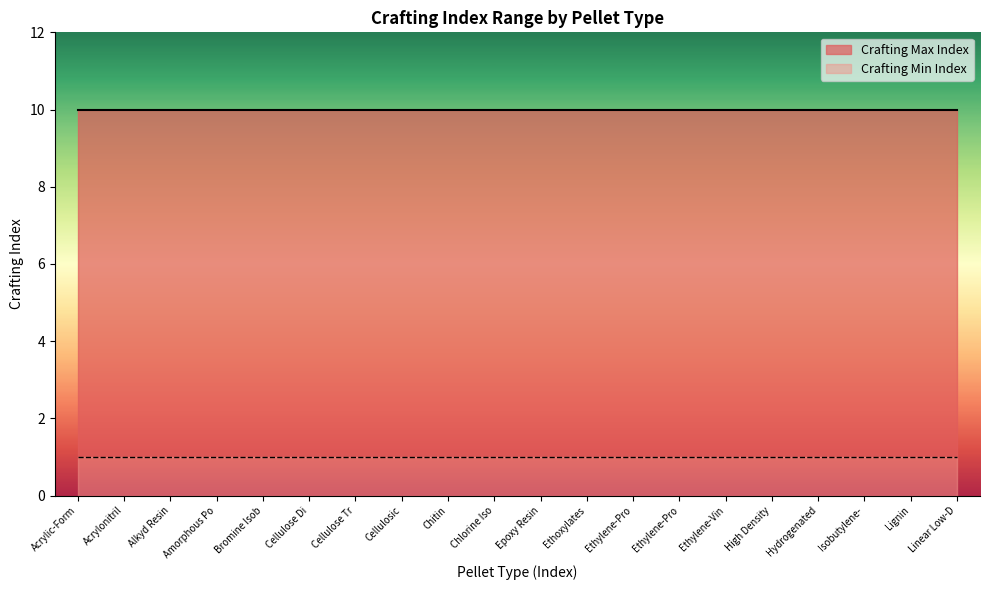

Reading left to right, what are all the values shown in this chart?

Crafting Min Index: Acrylic-Formaldehyde=1	Acrylonitrile-Butadiene-Styrene=1	Alkyd Resin=1	Amorphous PolyEthylene Terephthalate=1	Bromine Isobutylene-Isoprene Rubber=1	Cellulose Diacetate=1	Cellulose Triacetate=1	Cellulosic=1	Chitin=1	Chlorine Isobutylene-Isoprene Rubber=1	Epoxy Resin=1	Ethoxylates=1	Ethylene-Propylene Monomer=1	Ethylene-Propylene-Diene Monomer=1	Ethylene-Vinyl Acetate=1	High Density PolyEthylene=1	Hydrogenated Nitrile-Butadiene Rubber=1	Isobutylene-Isoprene Rubber=1	Lignin=1	Linear Low-Density PolyEthylene=1
Crafting Max Index: Acrylic-Formaldehyde=10	Acrylonitrile-Butadiene-Styrene=10	Alkyd Resin=10	Amorphous PolyEthylene Terephthalate=10	Bromine Isobutylene-Isoprene Rubber=10	Cellulose Diacetate=10	Cellulose Triacetate=10	Cellulosic=10	Chitin=10	Chlorine Isobutylene-Isoprene Rubber=10	Epoxy Resin=10	Ethoxylates=10	Ethylene-Propylene Monomer=10	Ethylene-Propylene-Diene Monomer=10	Ethylene-Vinyl Acetate=10	High Density PolyEthylene=10	Hydrogenated Nitrile-Butadiene Rubber=10	Isobutylene-Isoprene Rubber=10	Lignin=10	Linear Low-Density PolyEthylene=10